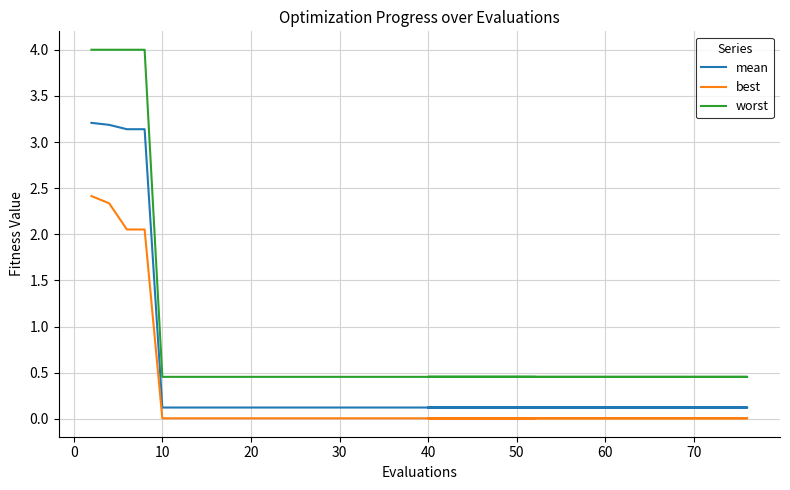

Is the value of mean at 15 greater than the value of worst at 10?

No